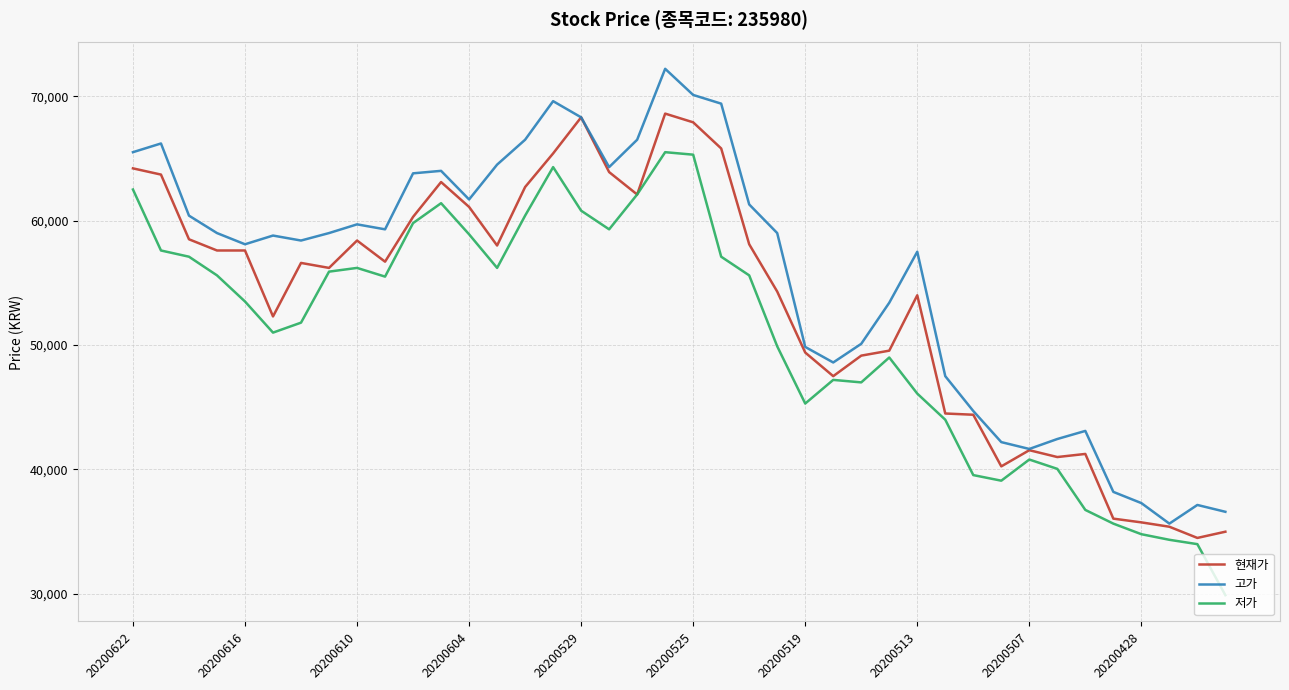

What is the maximum value for 저가?

65500